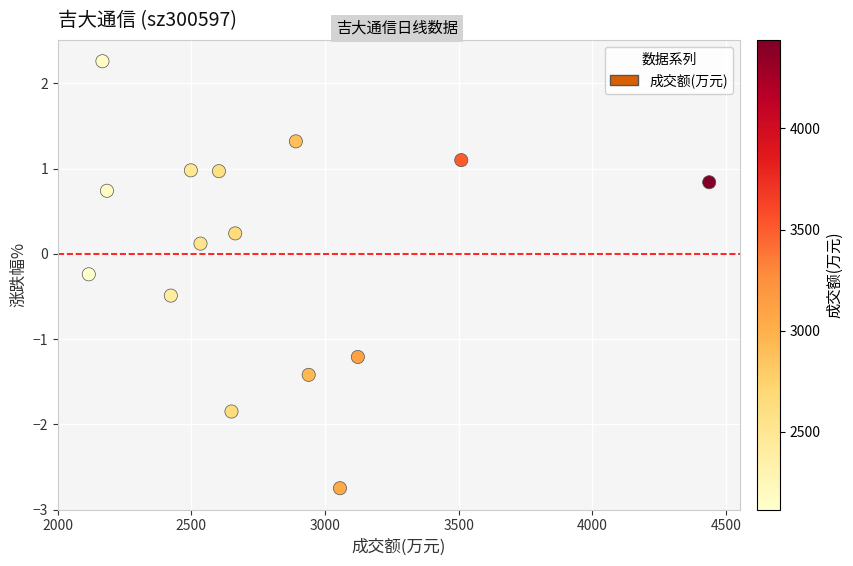

What is the range of X values (max minus min)?

2322.0